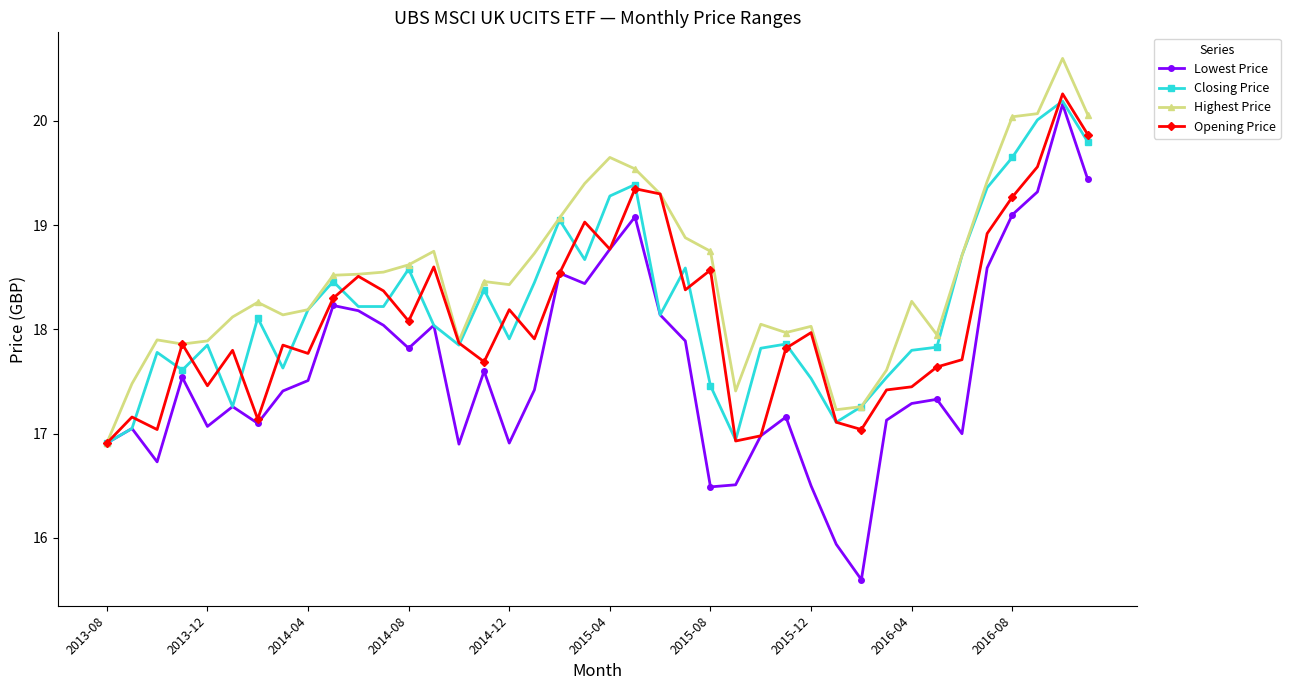

Which series has the largest total across all categories?

Highest Price